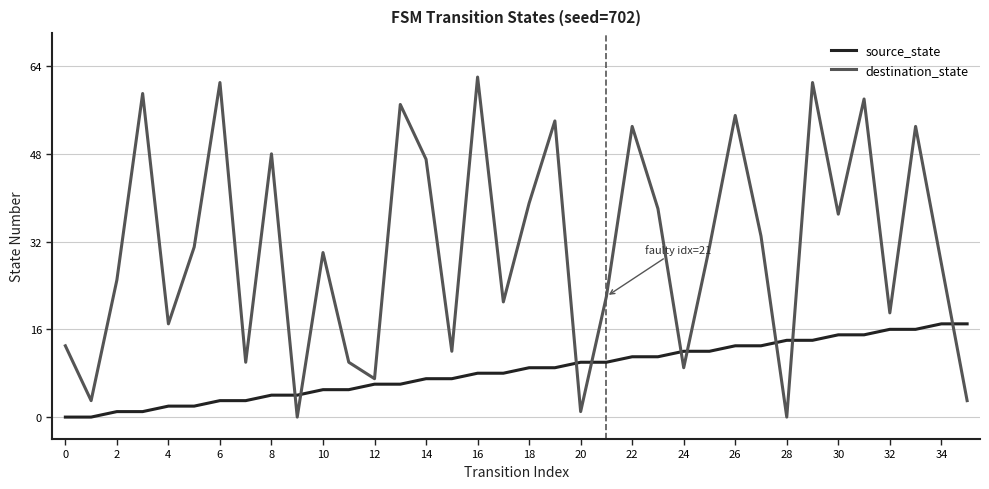

List the series in order of their peak value, highest first.

destination_state, source_state